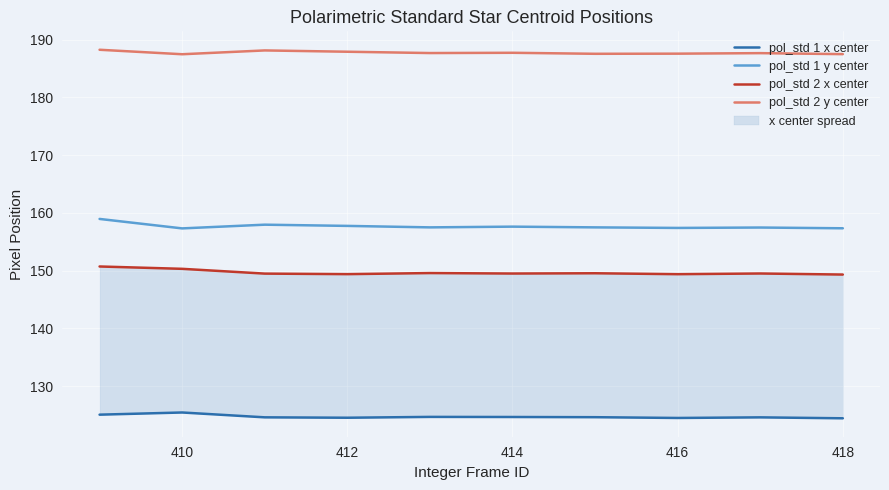

Is it true that pol_std 1 y center equals 157.6 at 414?

True